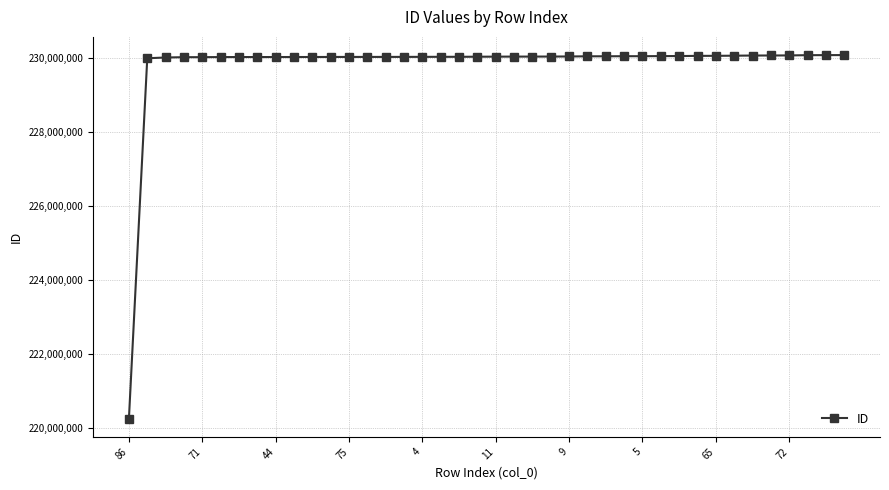

What is the maximum value shown in the chart?

230087343